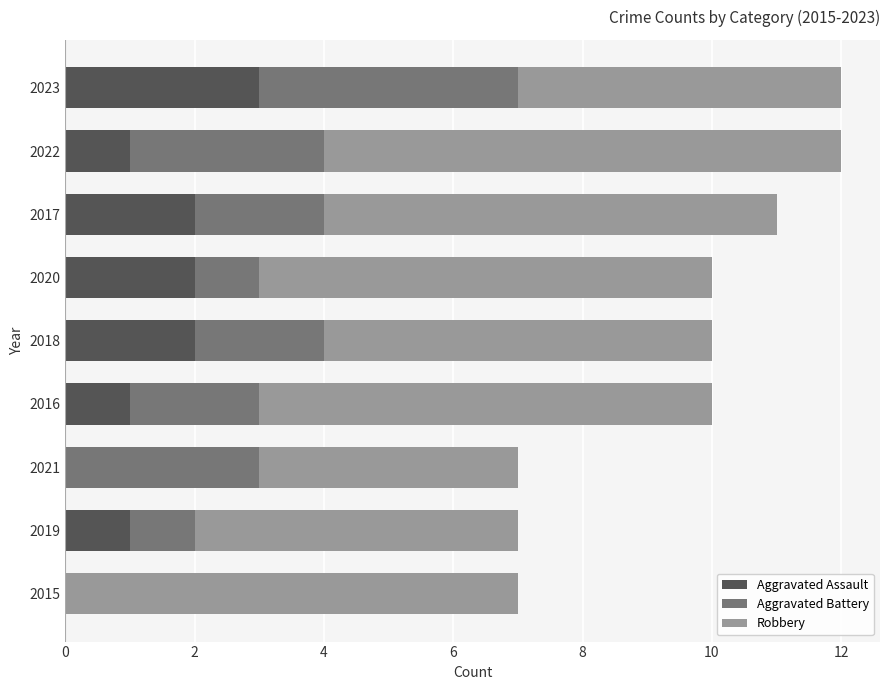

At which label does Aggravated Assault reach its peak?

2023